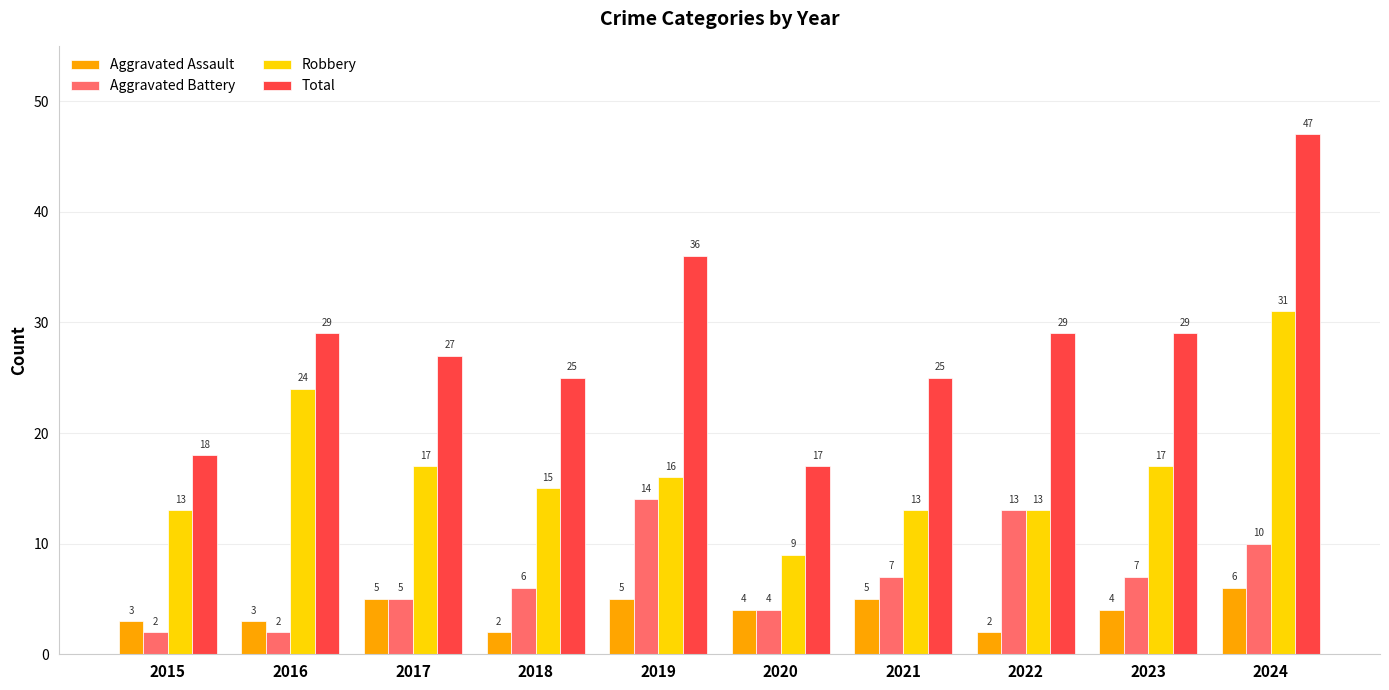

The Robbery series shows 7 at 2016. True or false?

False